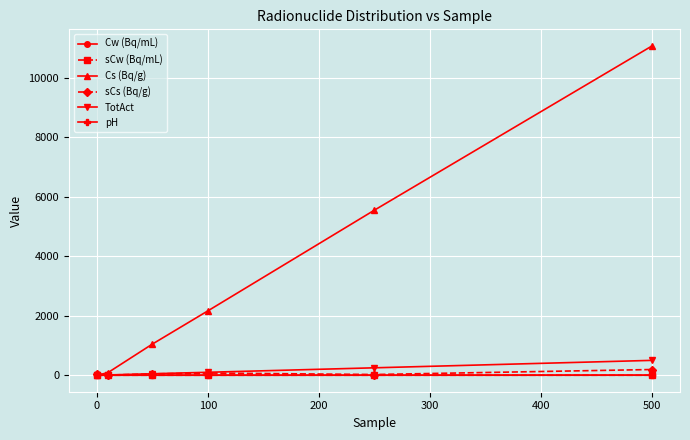

True or false: Cs (Bq/g) has more than 0 interior local peaks.

False